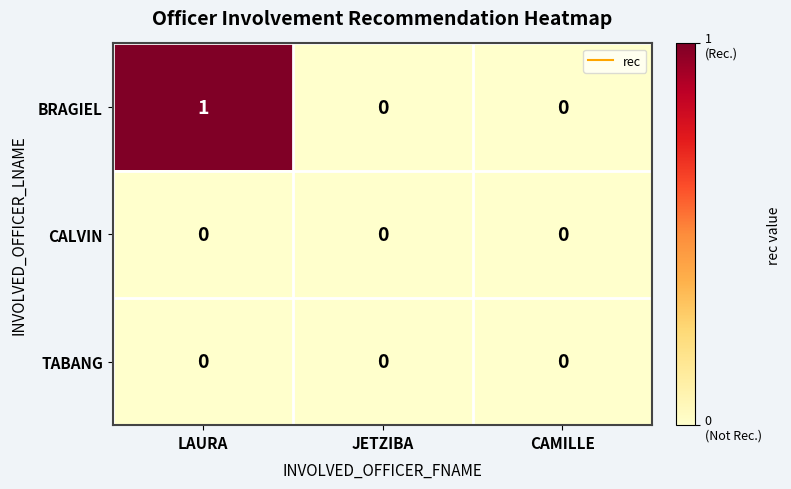

At which category does the chart reach its peak across all series?

LAURA